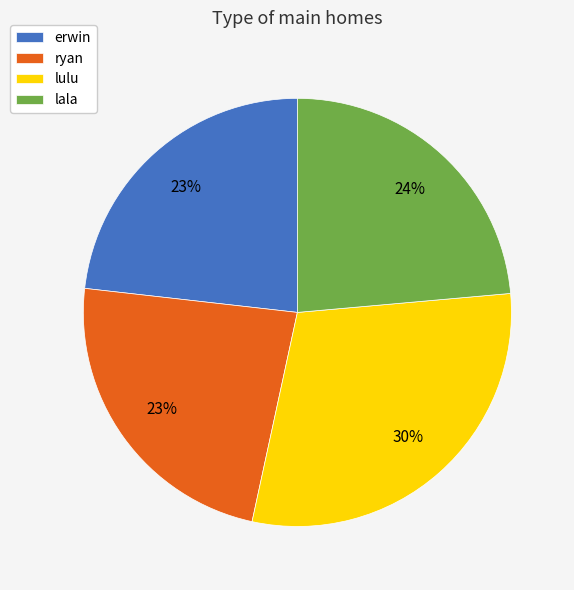

Is there any slice that represents more than half of the pie?

No